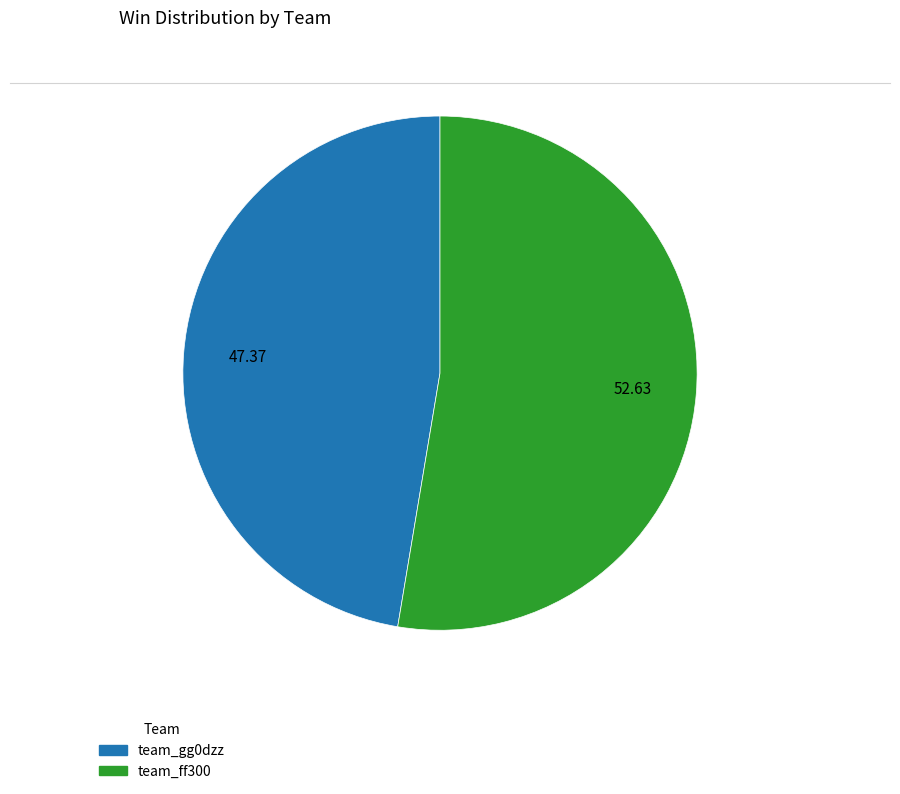

Rank the categories by value from highest to lowest.

team_ff300, team_gg0dzz